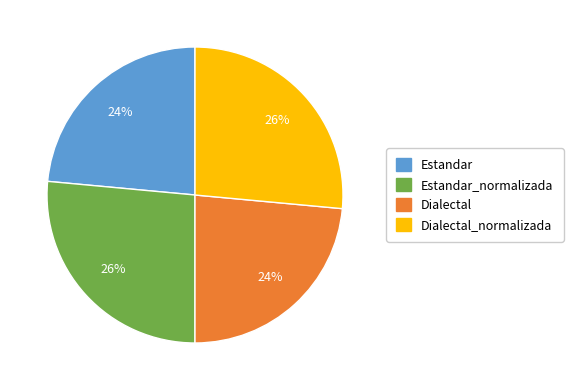

How many segments does this pie chart have?

4